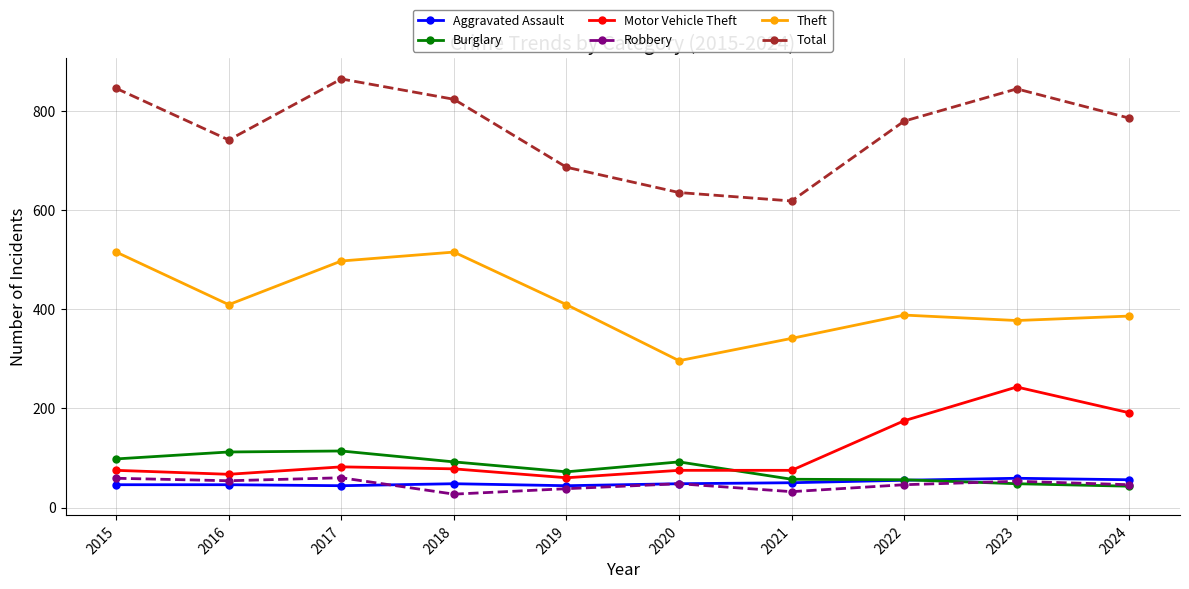

The Theft series shows 172 at 2024. True or false?

False